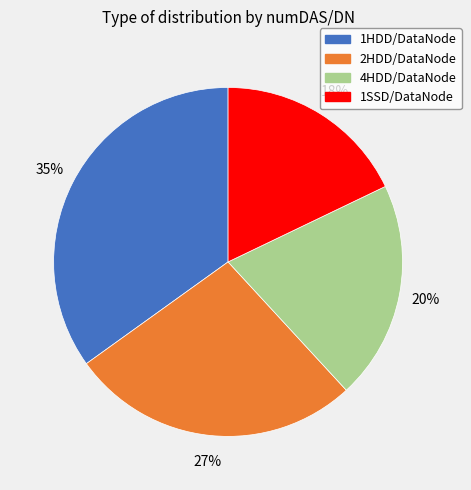

Approximately how many times larger is the value at 4HDD/DataNode compared to 1HDD/DataNode?

0.6